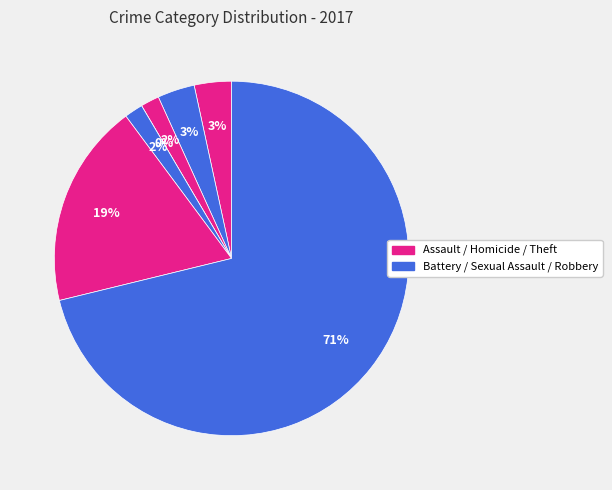

How many slices are in this pie chart?

7